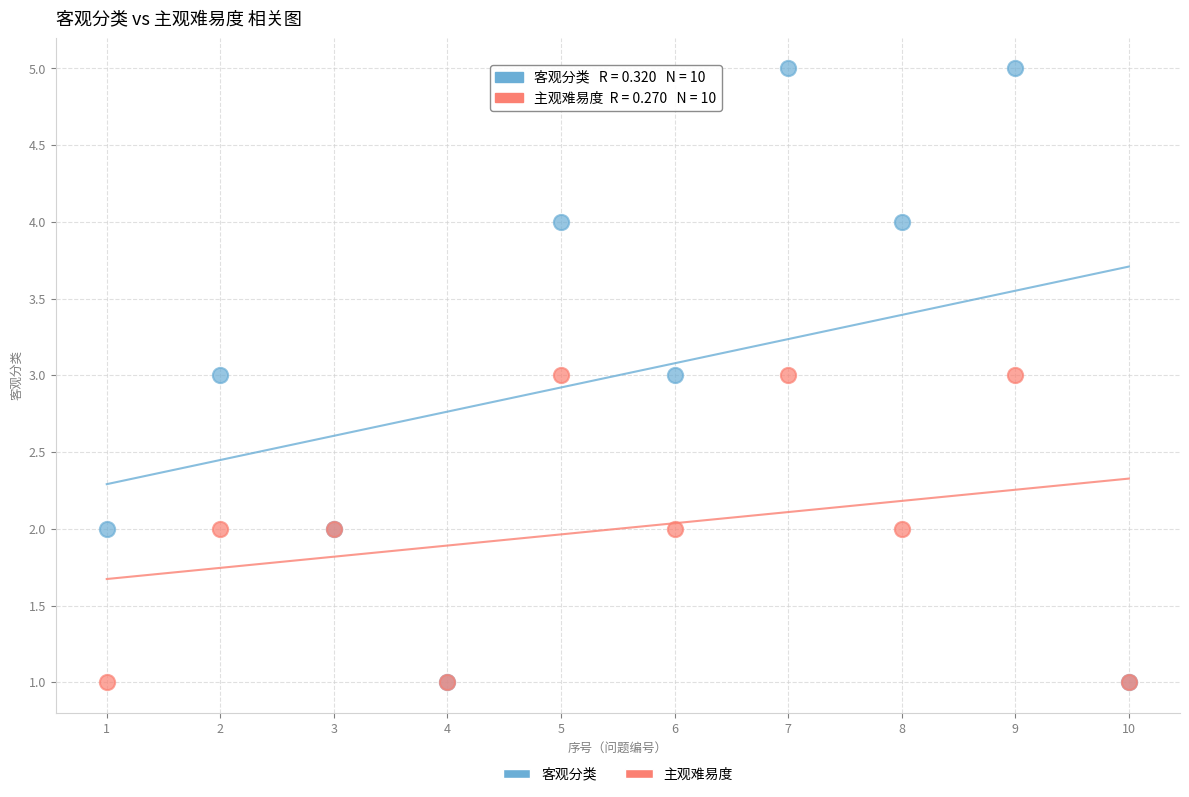

Which series has the largest Y range (max minus min)?

客观分类